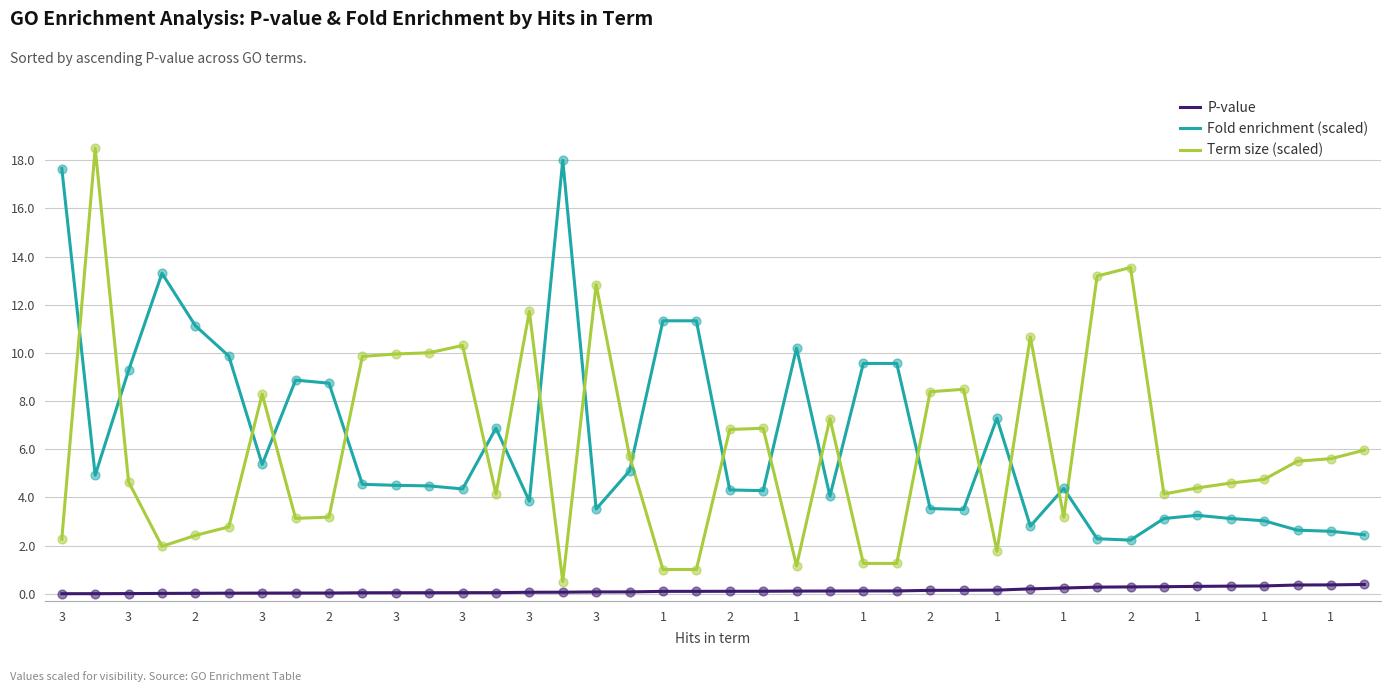

How many times do Term size (scaled) and Fold enrichment (scaled) cross each other?

19